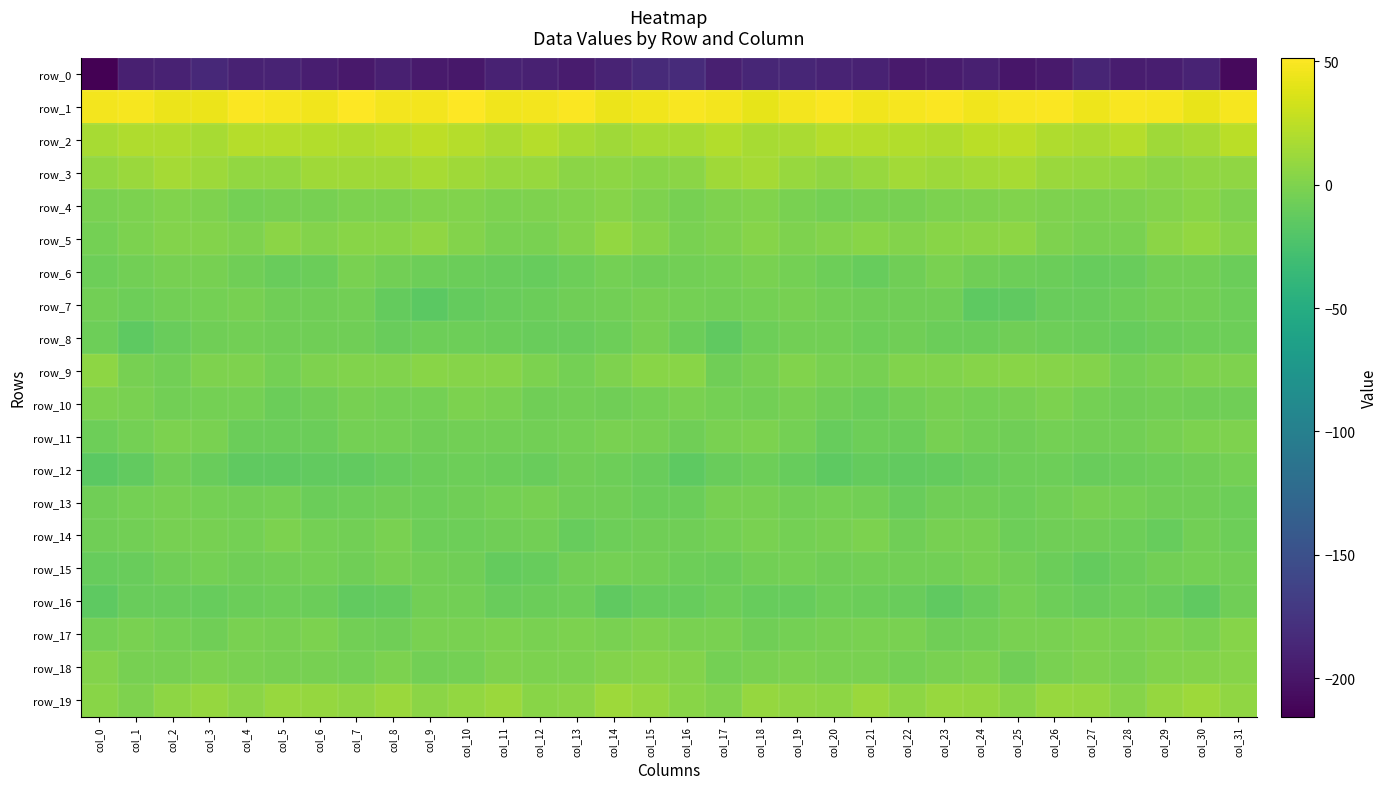

Reading left to right, extract all data points from this chart.

row_0: col_0=-215.7	col_1=-192.2	col_2=-189.7	col_3=-184.8	col_4=-189.7	col_5=-188.7	col_6=-193.7	col_7=-197.1	col_8=-191.8	col_9=-196.8	col_10=-198.9	col_11=-190.3	col_12=-191.1	col_13=-195.6	col_14=-189.1	col_15=-184.1	col_16=-182.3	col_17=-192.5	col_18=-186.6	col_19=-186.6	col_20=-189.4	col_21=-189.7	col_22=-196.6	col_23=-195.1	col_24=-192.2	col_25=-199.5	col_26=-196.0	col_27=-188.5	col_28=-194.5	col_29=-193.0	col_30=-189.0	col_31=-209.2
row_1: col_0=46.6	col_1=47.6	col_2=43.8	col_3=43.5	col_4=49.9	col_5=47.4	col_6=45.9	col_7=50.9	col_8=46.6	col_9=47.2	col_10=51.5	col_11=45.7	col_12=47.1	col_13=49.9	col_14=43.4	col_15=45.6	col_16=49.1	col_17=47.2	col_18=41.7	col_19=46.5	col_20=49.8	col_21=45.7	col_22=47.7	col_23=50.1	col_24=45.7	col_25=49.2	col_26=50.3	col_27=44.6	col_28=49.2	col_29=47.7	col_30=42.2	col_31=47.5
row_2: col_0=16.5	col_1=19.9	col_2=19.3	col_3=16.2	col_4=21.3	col_5=21.8	col_6=20.8	col_7=19.5	col_8=21.9	col_9=25.0	col_10=21.7	col_11=17.5	col_12=21.4	col_13=16.7	col_14=13.2	col_15=17.0	col_16=16.7	col_17=20.9	col_18=16.9	col_19=17.8	col_20=21.8	col_21=21.3	col_22=20.7	col_23=19.7	col_24=23.5	col_25=24.6	col_26=20.0	col_27=17.9	col_28=22.0	col_29=13.0	col_30=15.7	col_31=23.5
row_3: col_0=8.1	col_1=11.8	col_2=15.5	col_3=12.5	col_4=8.0	col_5=8.3	col_6=13.8	col_7=13.3	col_8=13.6	col_9=16.3	col_10=13.2	col_11=10.1	col_12=10.0	col_13=5.5	col_14=5.9	col_15=4.5	col_16=5.4	col_17=13.6	col_18=15.0	col_19=10.3	col_20=7.2	col_21=10.2	col_22=14.9	col_23=12.7	col_24=14.8	col_25=16.3	col_26=11.4	col_27=10.2	col_28=8.7	col_29=4.7	col_30=7.1	col_31=7.3
row_4: col_0=-1.8	col_1=-1.1	col_2=1.3	col_3=-0.3	col_4=-4.3	col_5=-3.7	col_6=-3.8	col_7=-1.6	col_8=-1.1	col_9=0.9	col_10=0.5	col_11=-1.5	col_12=-0.3	col_13=0.9	col_14=2.8	col_15=0.1	col_16=-3.6	col_17=-0.4	col_18=1.1	col_19=-1.8	col_20=-4.7	col_21=-3.7	col_22=-3.0	col_23=-1.2	col_24=-0.3	col_25=1.0	col_26=0.1	col_27=-1.5	col_28=-0.0	col_29=1.5	col_30=3.6	col_31=-0.6
row_5: col_0=-4.7	col_1=-1.2	col_2=1.8	col_3=1.7	col_4=-0.5	col_5=4.7	col_6=1.6	col_7=4.1	col_8=4.0	col_9=7.4	col_10=1.7	col_11=-2.2	col_12=-2.6	col_13=2.0	col_14=7.8	col_15=3.3	col_16=-2.7	col_17=-0.5	col_18=2.7	col_19=-0.1	col_20=1.9	col_21=3.7	col_22=1.8	col_23=4.4	col_24=5.2	col_25=6.2	col_26=-0.6	col_27=-2.4	col_28=-2.2	col_29=5.1	col_30=7.8	col_31=2.7
row_6: col_0=-8.0	col_1=-5.2	col_2=-3.3	col_3=-3.5	col_4=-6.0	col_5=-9.6	col_6=-8.1	col_7=-2.6	col_8=-5.3	col_9=-7.4	col_10=-8.3	col_11=-9.5	col_12=-10.3	col_13=-7.0	col_14=-4.8	col_15=-6.1	col_16=-5.0	col_17=-4.1	col_18=-2.8	col_19=-4.4	col_20=-7.4	col_21=-10.2	col_22=-5.9	col_23=-2.7	col_24=-6.8	col_25=-7.6	col_26=-8.6	col_27=-10.3	col_28=-9.3	col_29=-5.7	col_30=-5.4	col_31=-8.3
row_7: col_0=-5.6	col_1=-7.0	col_2=-5.3	col_3=-3.9	col_4=-3.7	col_5=-6.1	col_6=-6.6	col_7=-5.5	col_8=-11.4	col_9=-15.3	col_10=-11.1	col_11=-9.3	col_12=-8.9	col_13=-6.0	col_14=-4.9	col_15=-3.2	col_16=-4.5	col_17=-5.6	col_18=-4.7	col_19=-3.1	col_20=-4.9	col_21=-6.8	col_22=-6.0	col_23=-6.7	col_24=-14.4	col_25=-13.4	col_26=-10.0	col_27=-9.6	col_28=-7.7	col_29=-5.6	col_30=-5.2	col_31=-7.4
row_8: col_0=-7.7	col_1=-14.4	col_2=-9.5	col_3=-5.9	col_4=-5.1	col_5=-6.9	col_6=-6.8	col_7=-6.9	col_8=-9.6	col_9=-7.4	col_10=-7.0	col_11=-8.5	col_12=-9.3	col_13=-9.8	col_14=-7.3	col_15=-3.8	col_16=-8.4	col_17=-13.2	col_18=-7.2	col_19=-5.3	col_20=-5.6	col_21=-7.8	col_22=-6.1	col_23=-8.7	col_24=-8.6	col_25=-6.8	col_26=-7.9	col_27=-8.5	col_28=-10.3	col_29=-8.4	col_30=-7.4	col_31=-7.0
row_9: col_0=6.1	col_1=-3.5	col_2=-5.5	col_3=0.1	col_4=-0.4	col_5=-3.8	col_6=0.2	col_7=1.0	col_8=1.0	col_9=3.9	col_10=3.0	col_11=2.9	col_12=-1.5	col_13=-4.5	col_14=0.0	col_15=4.1	col_16=3.6	col_17=-6.3	col_18=-2.8	col_19=0.9	col_20=-2.1	col_21=-3.1	col_22=1.4	col_23=0.4	col_24=2.6	col_25=3.7	col_26=2.6	col_27=2.0	col_28=-4.1	col_29=-2.2	col_30=0.2	col_31=-0.1
row_10: col_0=-1.3	col_1=-2.6	col_2=-5.5	col_3=-4.3	col_4=-4.5	col_5=-9.0	col_6=-6.3	col_7=-3.3	col_8=-4.0	col_9=-4.3	col_10=-1.4	col_11=-2.5	col_12=-6.1	col_13=-5.7	col_14=-5.9	col_15=-4.8	col_16=-2.4	col_17=-4.2	col_18=-5.2	col_19=-3.6	col_20=-6.6	col_21=-8.4	col_22=-5.1	col_23=-3.0	col_24=-4.7	col_25=-3.3	col_26=-1.1	col_27=-4.1	col_28=-6.2	col_29=-5.4	col_30=-6.0	col_31=-6.7
row_11: col_0=-7.0	col_1=-4.1	col_2=-0.7	col_3=-2.6	col_4=-8.9	col_5=-8.8	col_6=-8.5	col_7=-4.8	col_8=-4.2	col_9=-6.4	col_10=-5.5	col_11=-5.0	col_12=-5.7	col_13=-4.1	col_14=-2.7	col_15=-3.2	col_16=-6.1	col_17=-2.5	col_18=-1.1	col_19=-4.8	col_20=-10.1	col_21=-7.9	col_22=-8.0	col_23=-3.6	col_24=-5.3	col_25=-6.4	col_26=-4.8	col_27=-5.5	col_28=-5.2	col_29=-3.4	col_30=-1.7	col_31=0.1
row_12: col_0=-15.6	col_1=-12.6	col_2=-6.8	col_3=-9.7	col_4=-14.0	col_5=-13.3	col_6=-12.7	col_7=-12.3	col_8=-11.0	col_9=-8.1	col_10=-7.4	col_11=-9.0	col_12=-9.3	col_13=-6.8	col_14=-7.9	col_15=-9.4	col_16=-14.9	col_17=-9.8	col_18=-7.7	col_19=-11.1	col_20=-14.8	col_21=-12.2	col_22=-12.9	col_23=-11.9	col_24=-9.8	col_25=-7.7	col_26=-7.5	col_27=-9.4	col_28=-8.3	col_29=-7.3	col_30=-6.6	col_31=-4.1
row_13: col_0=-6.5	col_1=-4.6	col_2=-3.2	col_3=-4.5	col_4=-5.1	col_5=-4.4	col_6=-8.1	col_7=-7.5	col_8=-6.1	col_9=-7.1	col_10=-6.4	col_11=-4.0	col_12=-3.5	col_13=-6.4	col_14=-6.8	col_15=-8.9	col_16=-8.2	col_17=-3.8	col_18=-3.4	col_19=-5.1	col_20=-4.8	col_21=-5.0	col_22=-9.3	col_23=-6.3	col_24=-6.6	col_25=-7.0	col_26=-5.3	col_27=-3.4	col_28=-4.7	col_29=-6.9	col_30=-6.0	col_31=-7.6
row_14: col_0=-6.7	col_1=-5.1	col_2=-3.1	col_3=-3.8	col_4=-4.0	col_5=-1.6	col_6=-4.7	col_7=-5.5	col_8=-2.5	col_9=-7.0	col_10=-7.0	col_11=-6.6	col_12=-5.8	col_13=-10.6	col_14=-7.3	col_15=-6.7	col_16=-6.4	col_17=-4.4	col_18=-2.6	col_19=-4.3	col_20=-3.3	col_21=-1.7	col_22=-6.6	col_23=-3.8	col_24=-3.6	col_25=-7.9	col_26=-6.8	col_27=-5.9	col_28=-7.7	col_29=-10.7	col_30=-5.1	col_31=-7.2
row_15: col_0=-10.7	col_1=-9.7	col_2=-6.1	col_3=-4.5	col_4=-6.1	col_5=-5.8	col_6=-4.6	col_7=-6.3	col_8=-3.2	col_9=-5.0	col_10=-6.8	col_11=-11.6	col_12=-10.4	col_13=-5.7	col_14=-4.4	col_15=-5.8	col_16=-7.6	col_17=-8.3	col_18=-5.1	col_19=-4.4	col_20=-6.8	col_21=-4.9	col_22=-5.8	col_23=-4.9	col_24=-3.3	col_25=-5.9	col_26=-8.8	col_27=-11.9	col_28=-8.5	col_29=-4.9	col_30=-4.5	col_31=-5.5
row_16: col_0=-14.7	col_1=-9.1	col_2=-9.2	col_3=-11.0	col_4=-8.1	col_5=-7.5	col_6=-9.0	col_7=-12.8	col_8=-11.5	col_9=-5.4	col_10=-5.8	col_11=-9.3	col_12=-8.6	col_13=-7.7	col_14=-13.9	col_15=-10.5	col_16=-10.2	col_17=-7.2	col_18=-10.6	col_19=-10.2	col_20=-7.1	col_21=-8.3	col_22=-9.6	col_23=-13.5	col_24=-9.3	col_25=-4.6	col_26=-7.1	col_27=-9.3	col_28=-7.5	col_29=-10.0	col_30=-13.8	col_31=-6.7
row_17: col_0=-4.8	col_1=-2.2	col_2=-4.7	col_3=-5.9	col_4=-2.6	col_5=-3.4	col_6=-1.7	col_7=-5.3	col_8=-6.8	col_9=-2.7	col_10=-2.5	col_11=-1.6	col_12=-1.9	col_13=-0.7	col_14=-1.8	col_15=0.0	col_16=-2.3	col_17=-1.8	col_18=-6.0	col_19=-4.3	col_20=-3.0	col_21=-2.8	col_22=-2.0	col_23=-6.9	col_24=-5.3	col_25=-1.9	col_26=-2.3	col_27=-1.4	col_28=-2.0	col_29=-0.2	col_30=-2.1	col_31=2.9
row_18: col_0=2.0	col_1=-3.0	col_2=-3.6	col_3=-1.6	col_4=-2.0	col_5=-3.1	col_6=-3.0	col_7=-3.8	col_8=-1.1	col_9=-5.0	col_10=-4.5	col_11=0.2	col_12=-1.6	col_13=-1.4	col_14=1.5	col_15=2.8	col_16=1.5	col_17=-4.5	col_18=-2.2	col_19=-1.2	col_20=-2.7	col_21=-2.4	col_22=-4.1	col_23=-2.7	col_24=-1.7	col_25=-6.0	col_26=-2.6	col_27=0.2	col_28=-2.6	col_29=0.5	col_30=1.4	col_31=2.9
row_19: col_0=4.2	col_1=0.1	col_2=6.6	col_3=9.7	col_4=5.2	col_5=10.2	col_6=8.9	col_7=7.4	col_8=11.0	col_9=4.6	col_10=8.4	col_11=11.2	col_12=4.2	col_13=5.1	col_14=12.5	col_15=9.6	col_16=3.6	col_17=0.9	col_18=9.6	col_19=7.6	col_20=6.3	col_21=11.7	col_22=6.0	col_23=9.9	col_24=9.4	col_25=3.9	col_26=10.7	col_27=9.3	col_28=2.5	col_29=8.9	col_30=12.2	col_31=6.7